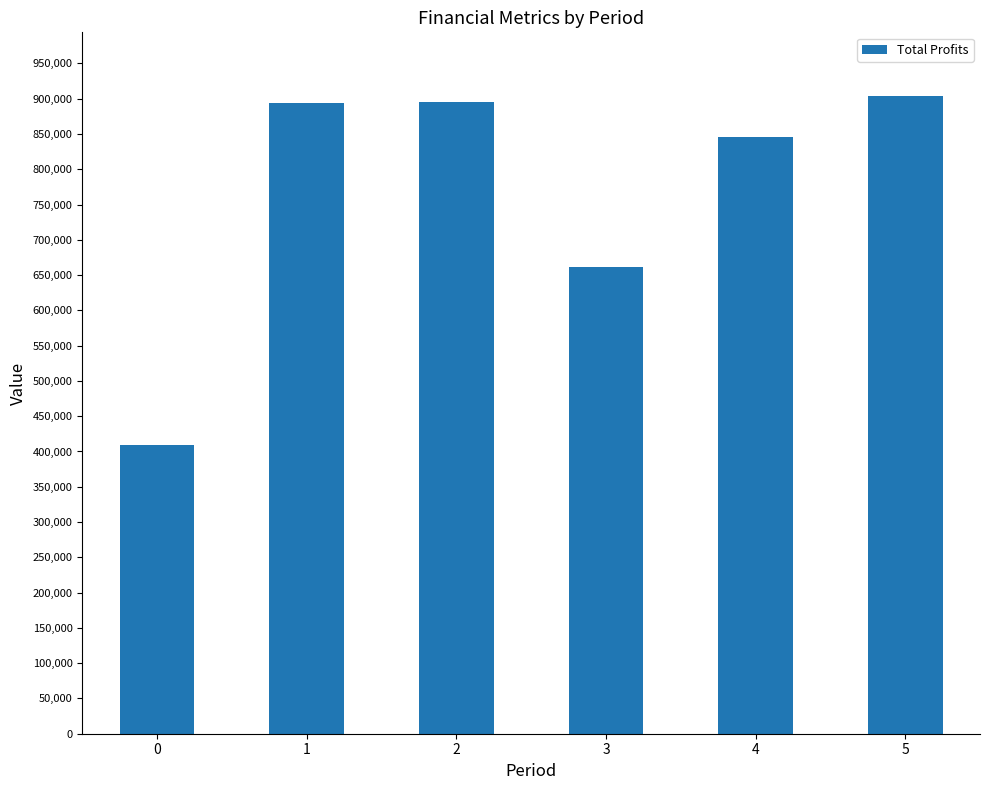

How many values are below 894115?

3